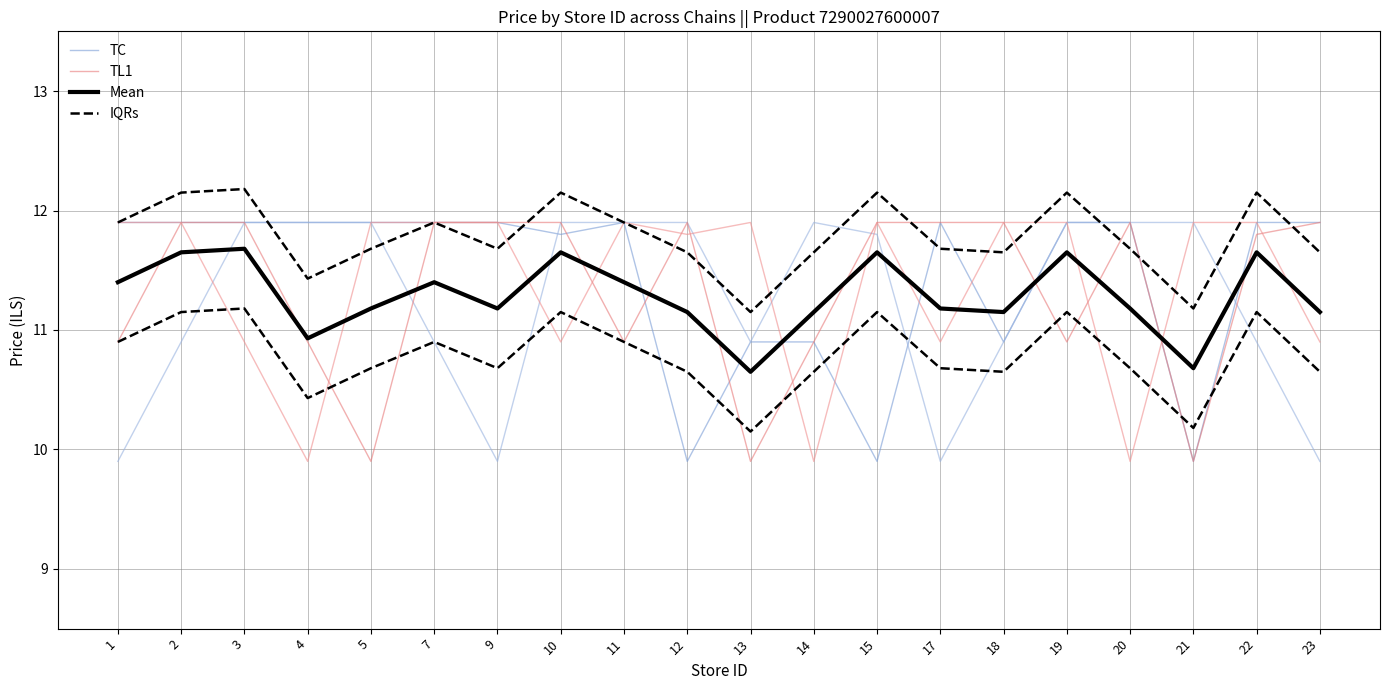

What is the difference between the maximum and minimum values in the TL1 series?

2.0